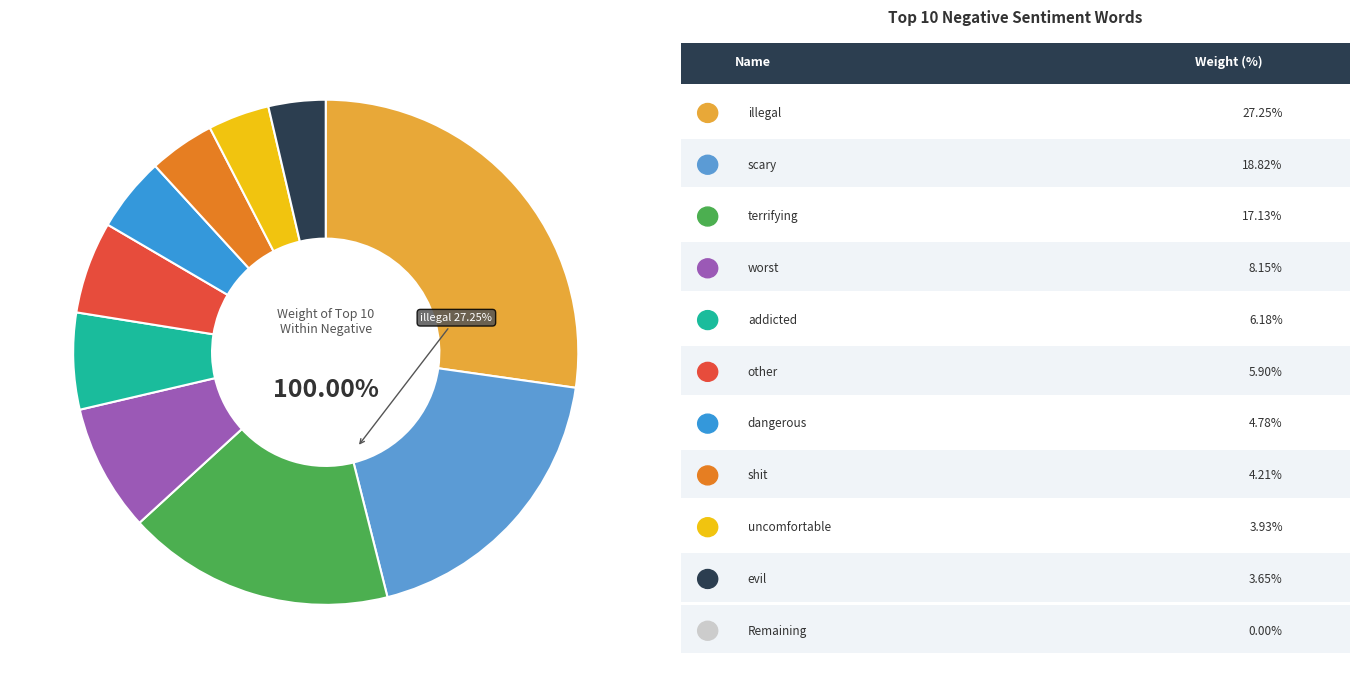

To the nearest percent, what portion does evil represent?

4%